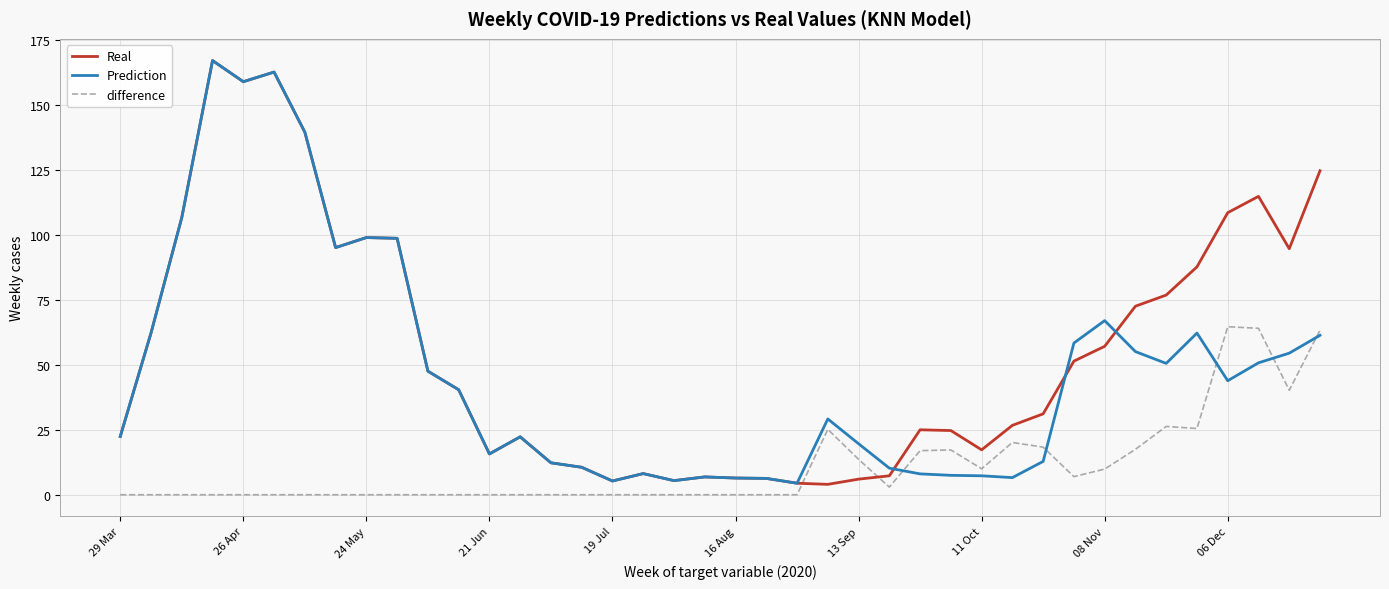

Which series has the largest total across all categories?

Real